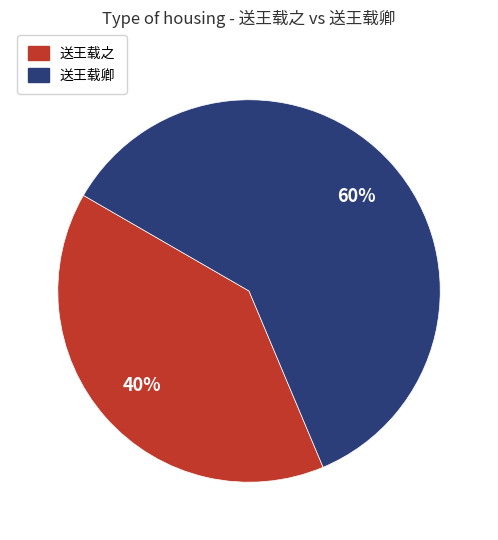

Which slice is the smallest?

送王载之